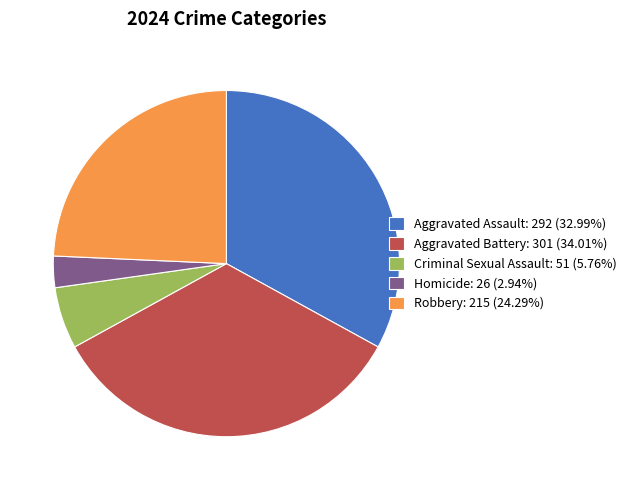

Do Criminal Sexual Assault: 51 (5.76%) and Homicide: 26 (2.94%) together represent more than half of the pie?

No